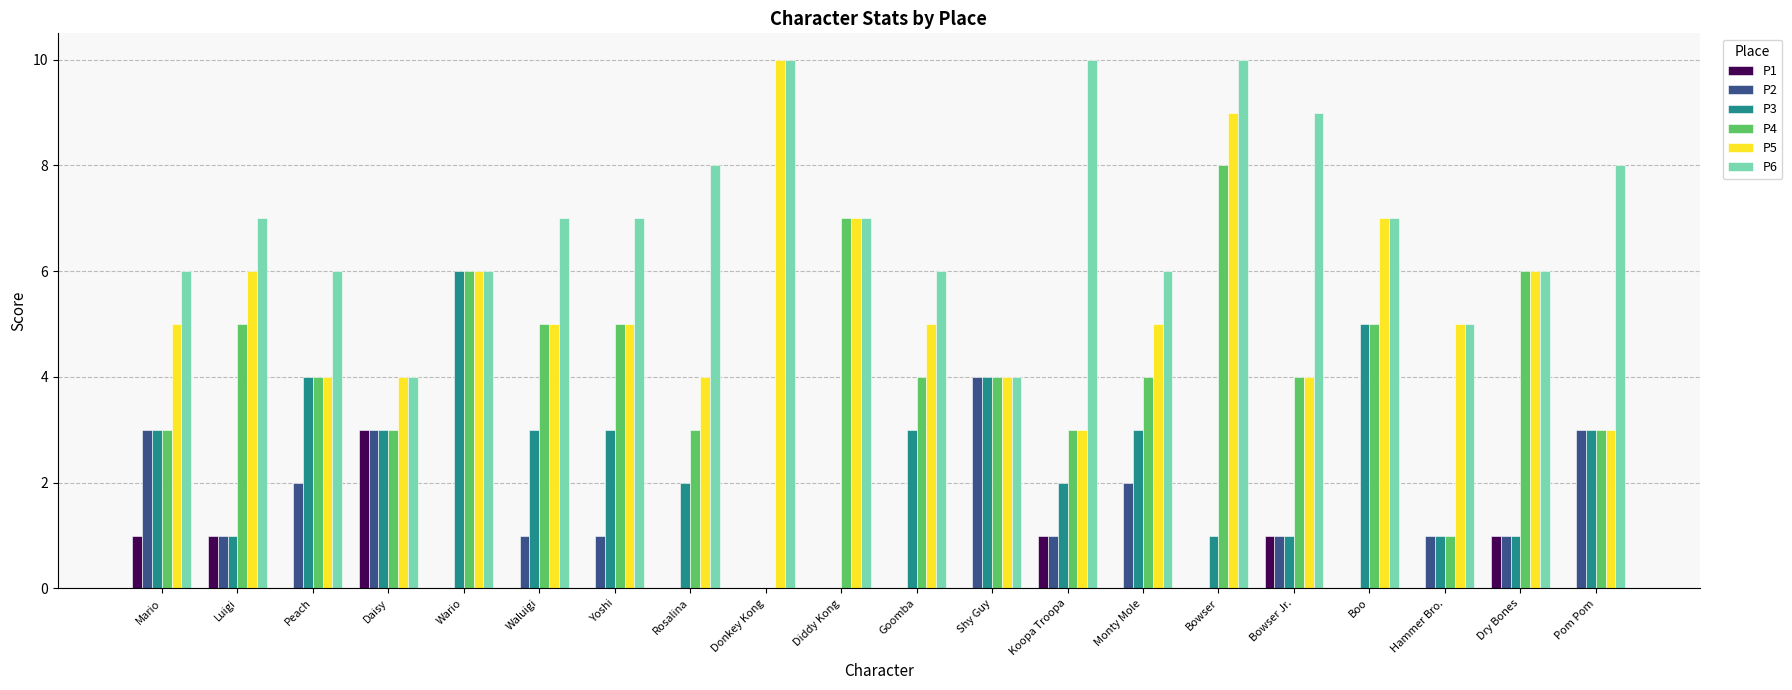

Which series has the largest total across all categories?

P6